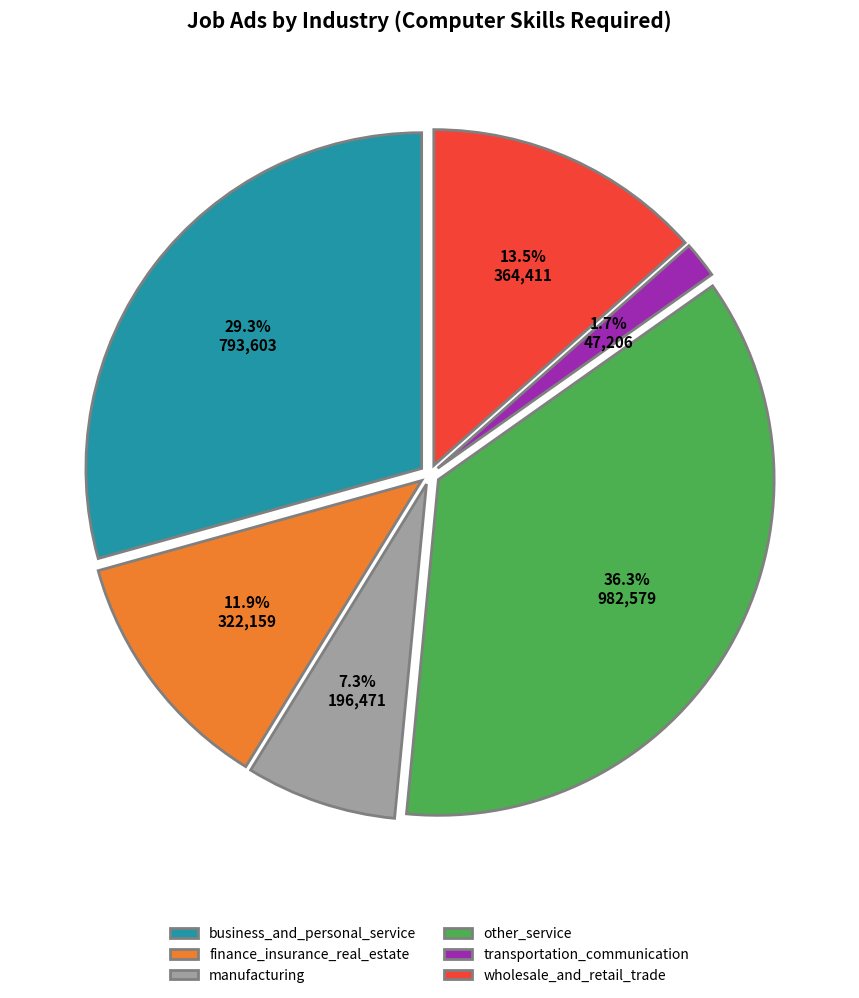

Between finance_insurance_real_estate and transportation_communication, which is larger?

finance_insurance_real_estate